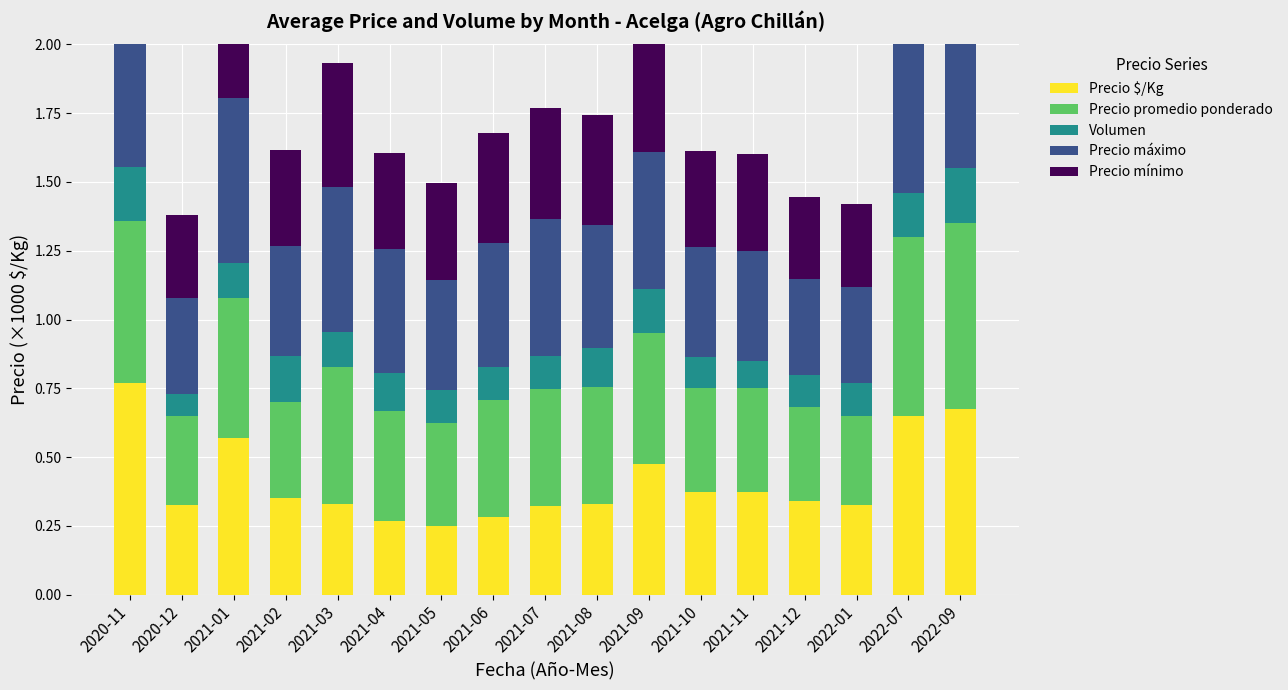

What is the minimum value for Precio $/Kg?

0.2